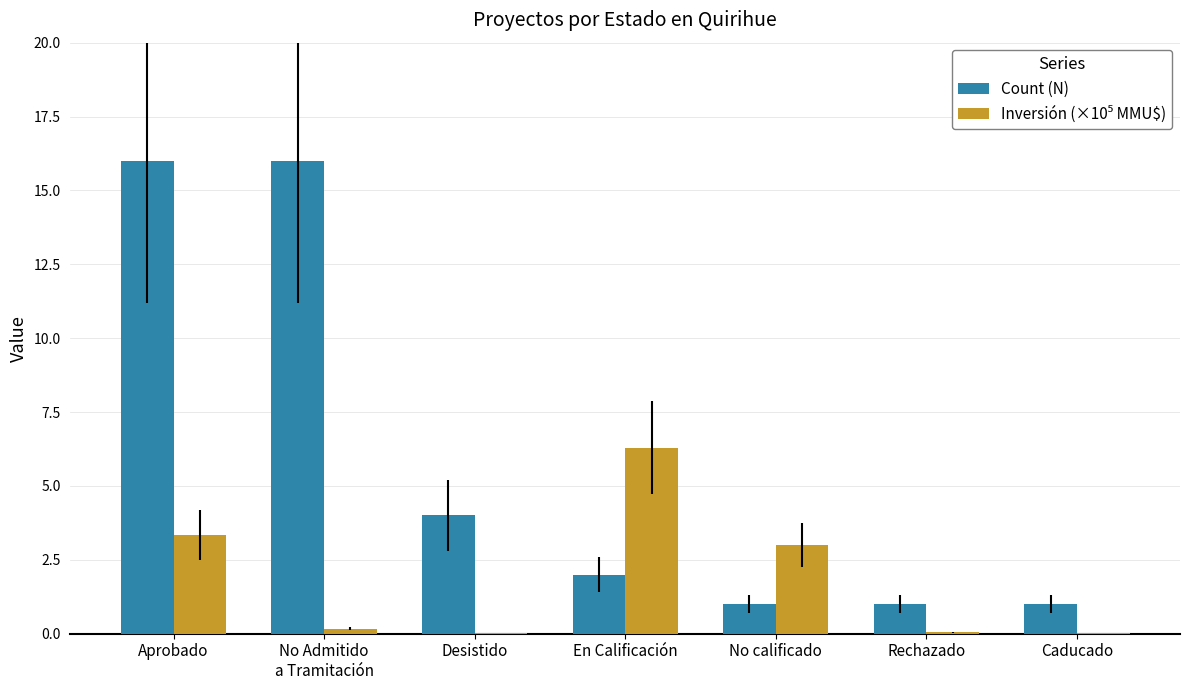

Does the chart contain stacked bars?

No